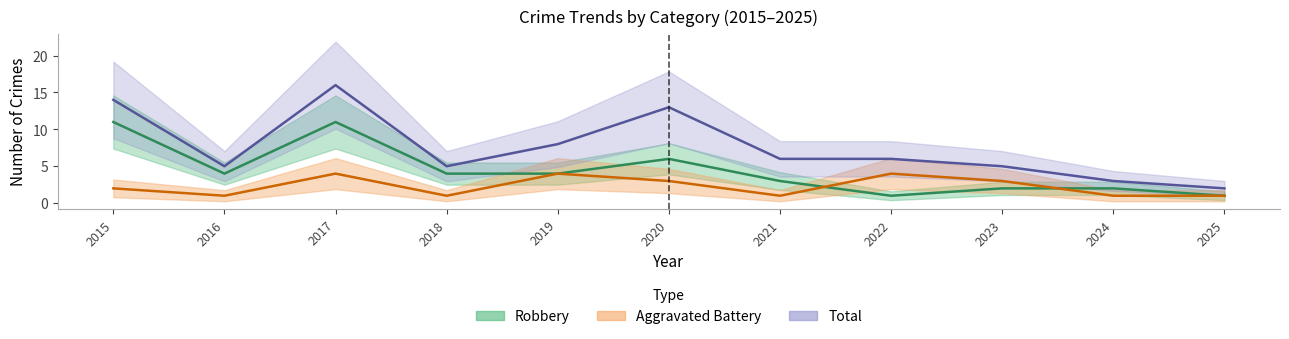

What is the difference between the highest and lowest values at 2019?

4